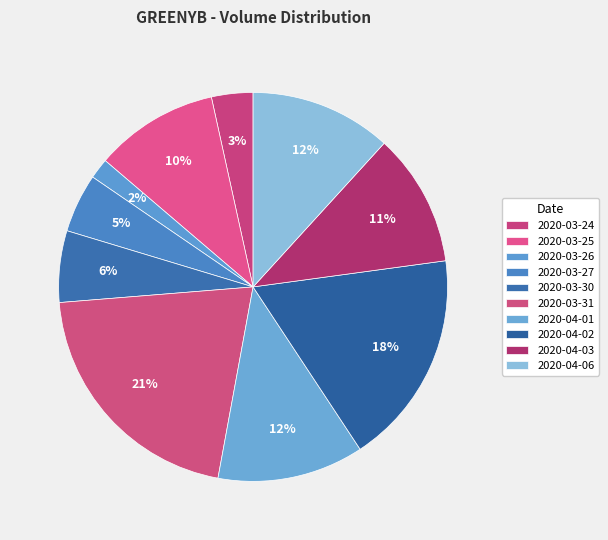

What percentage is NOT represented by 2020-03-26?

98.3%